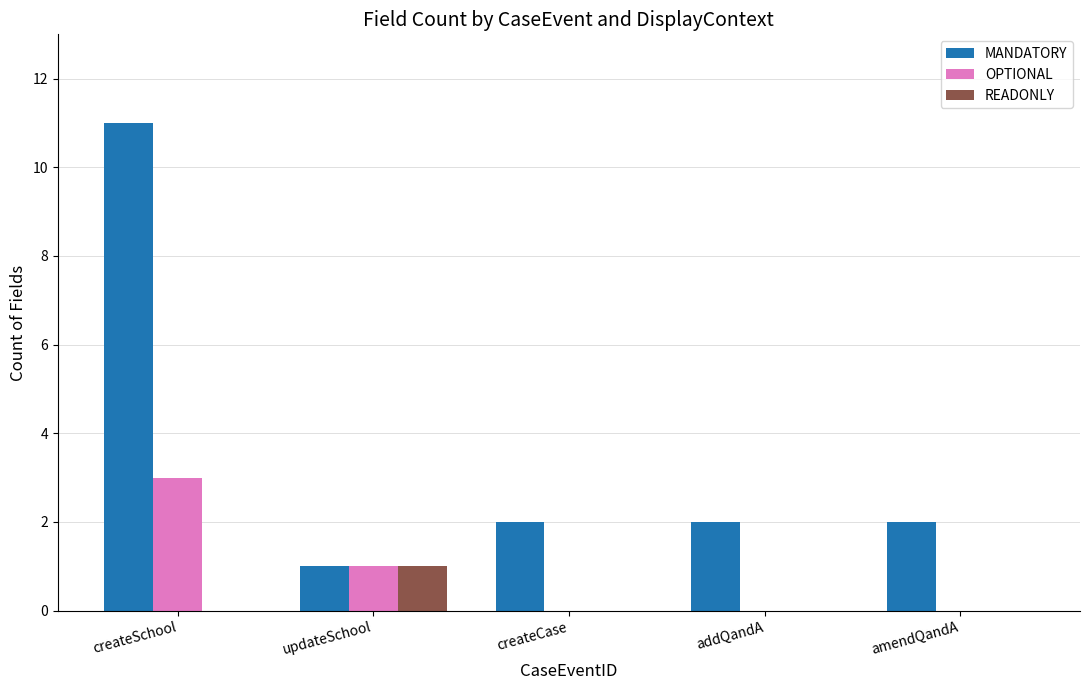

What is the greatest value displayed?

11